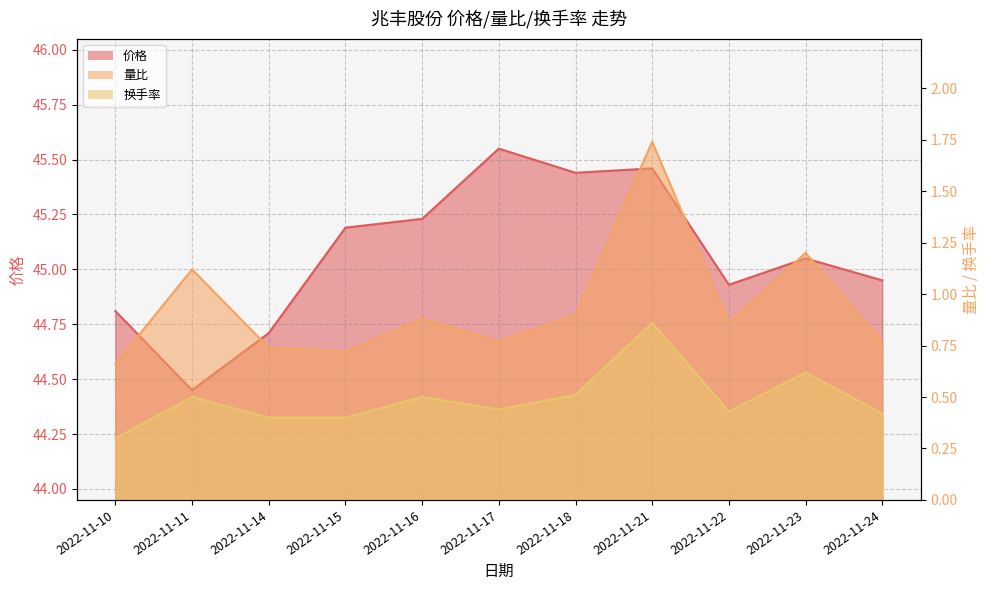

What is the smallest value displayed?

0.3